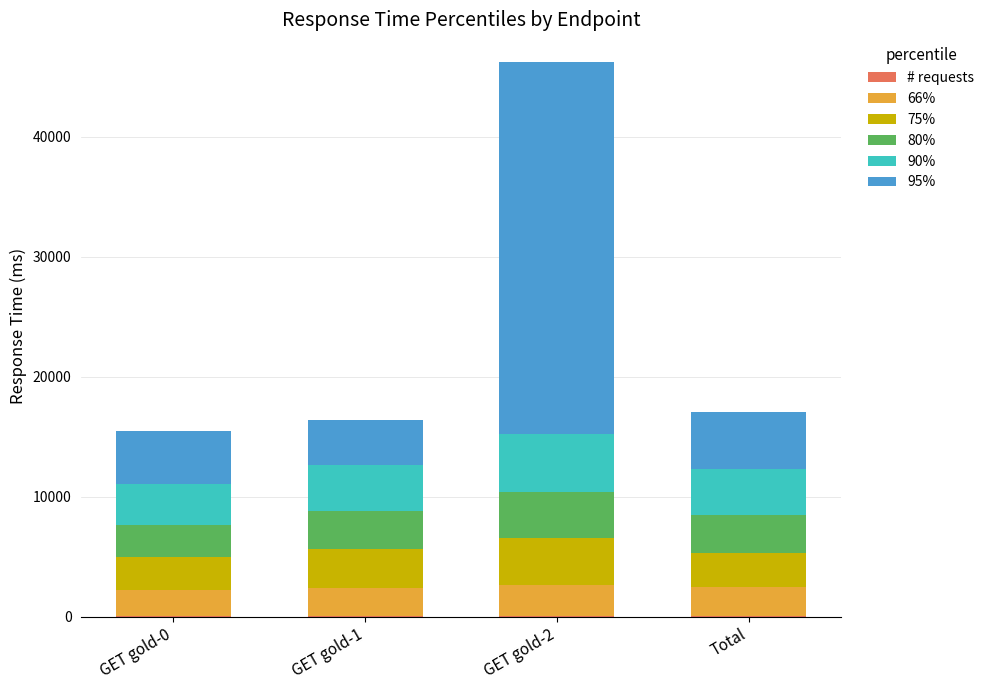

How many categories are shown in the chart?

4